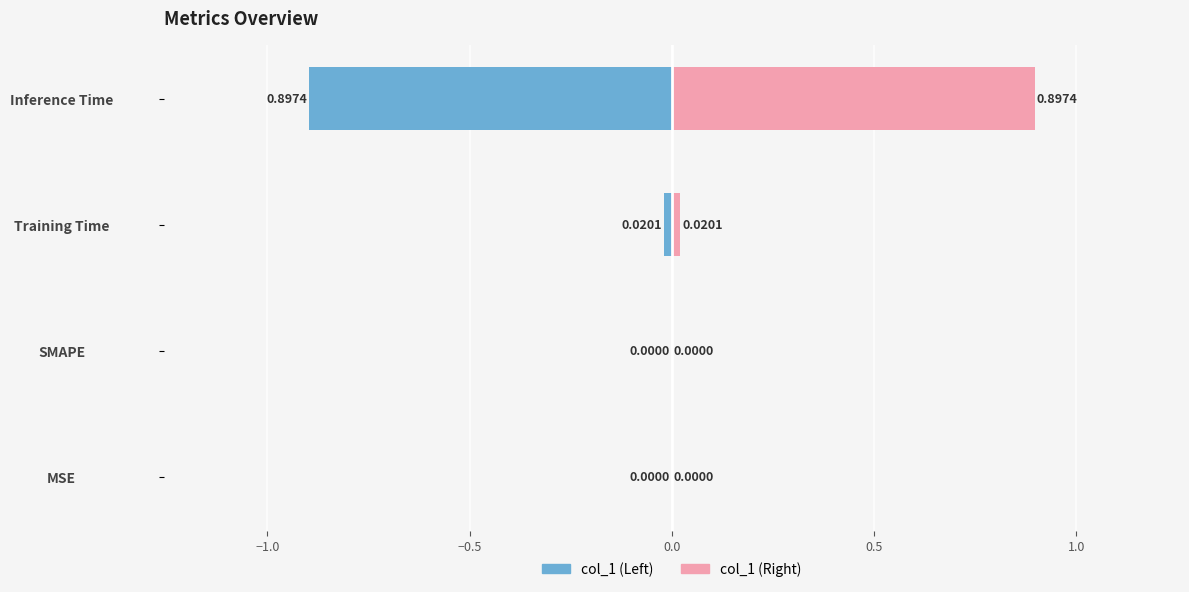

Which series has the largest total across all categories?

col_1 (right)